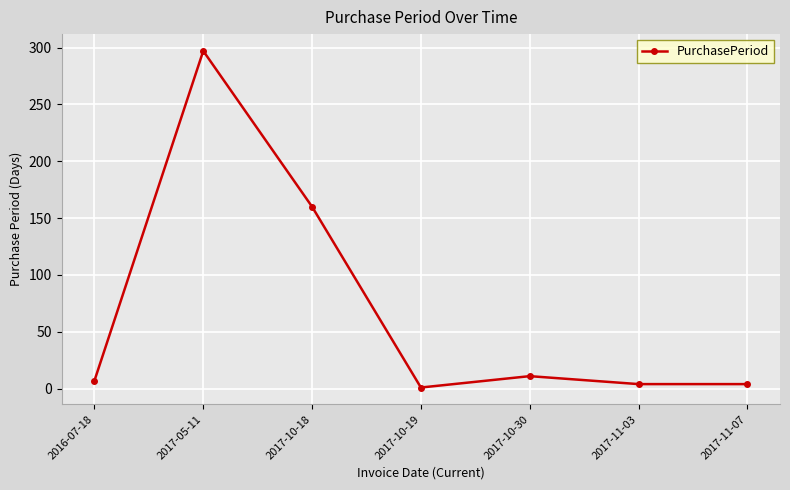

Where is the first local maximum?

2017-05-11